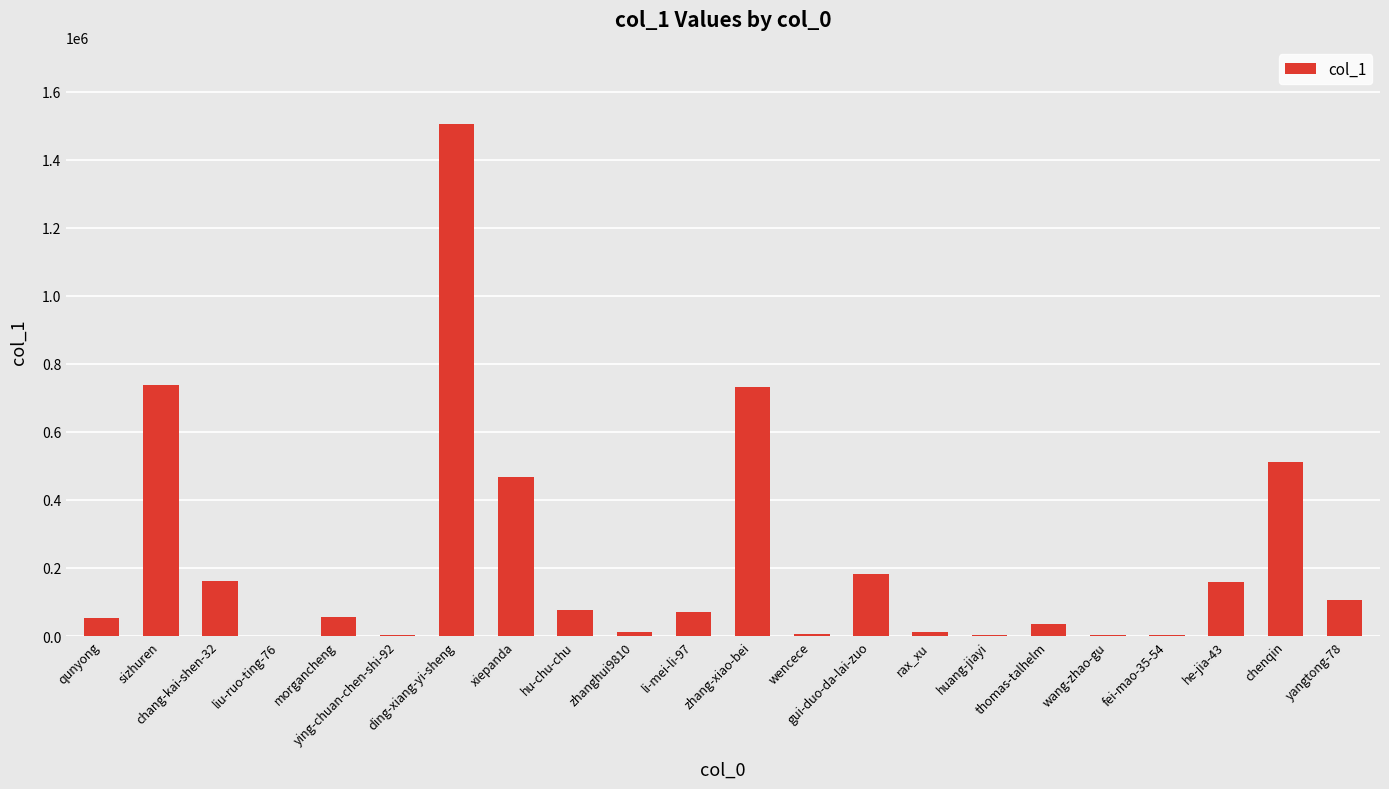

What is the change in value from qunyong to xiepanda?

+414018